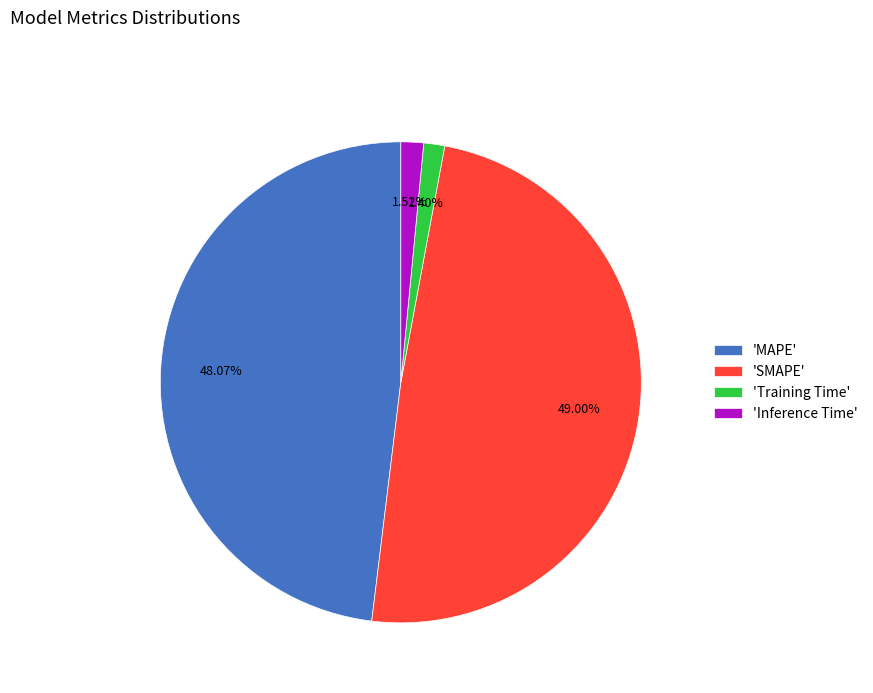

What is the largest slice in the pie chart?

'SMAPE'